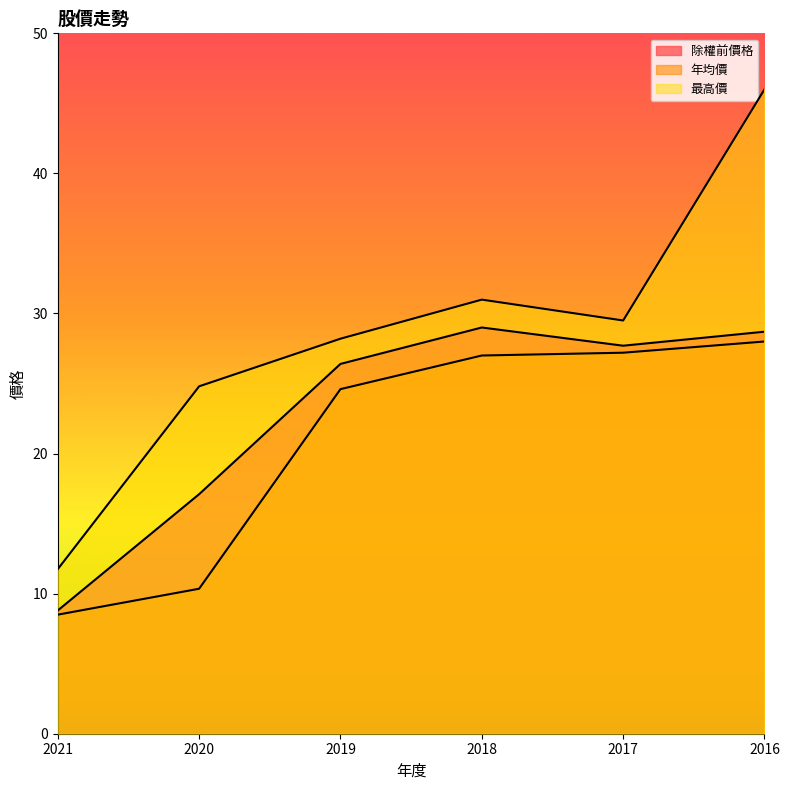

List the series in order of their overall mean, lowest first.

年均價, 除權前價格, 最高價